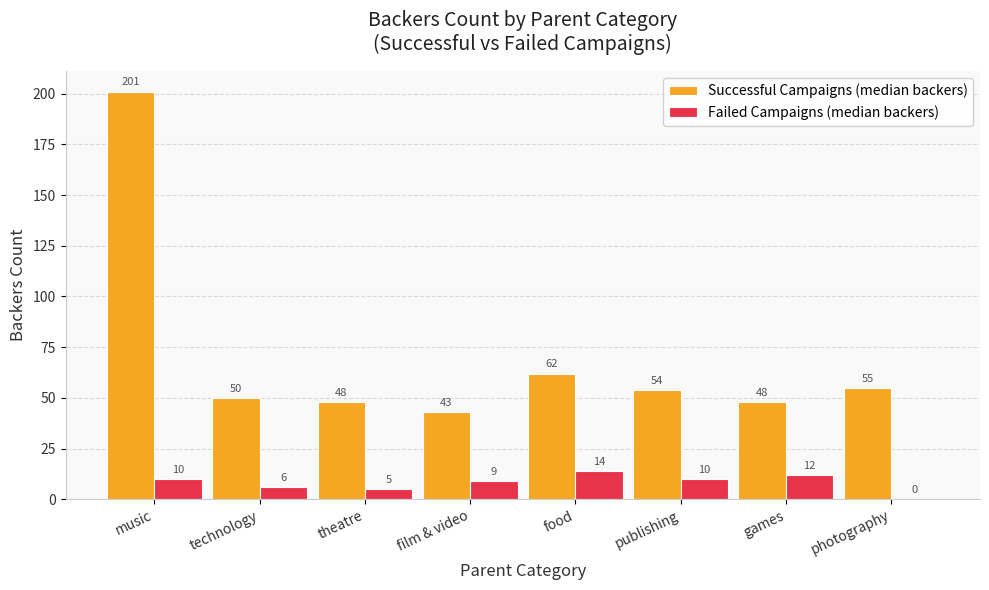

Does the chart contain stacked bars?

No